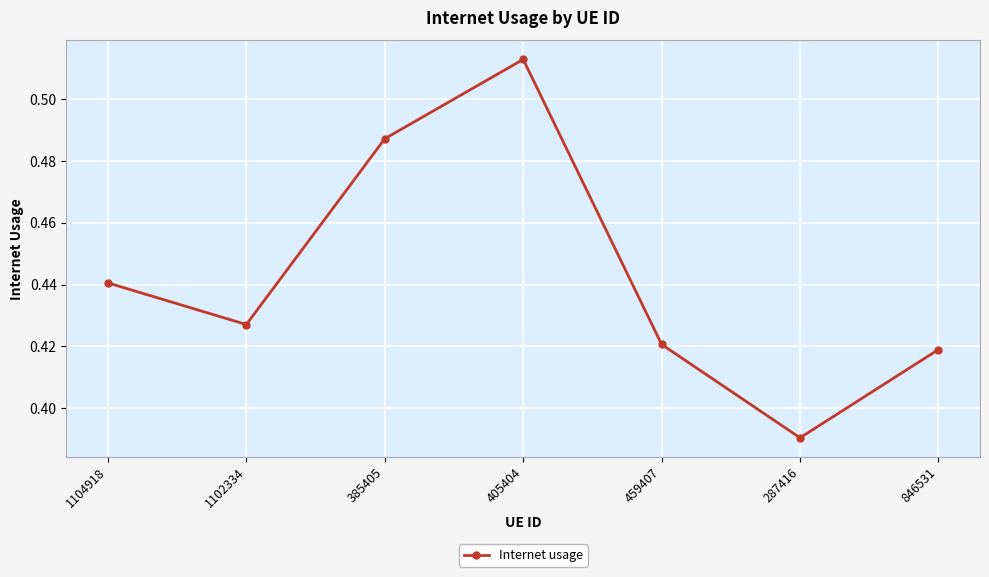

Which label corresponds to the largest value in the chart?

405404